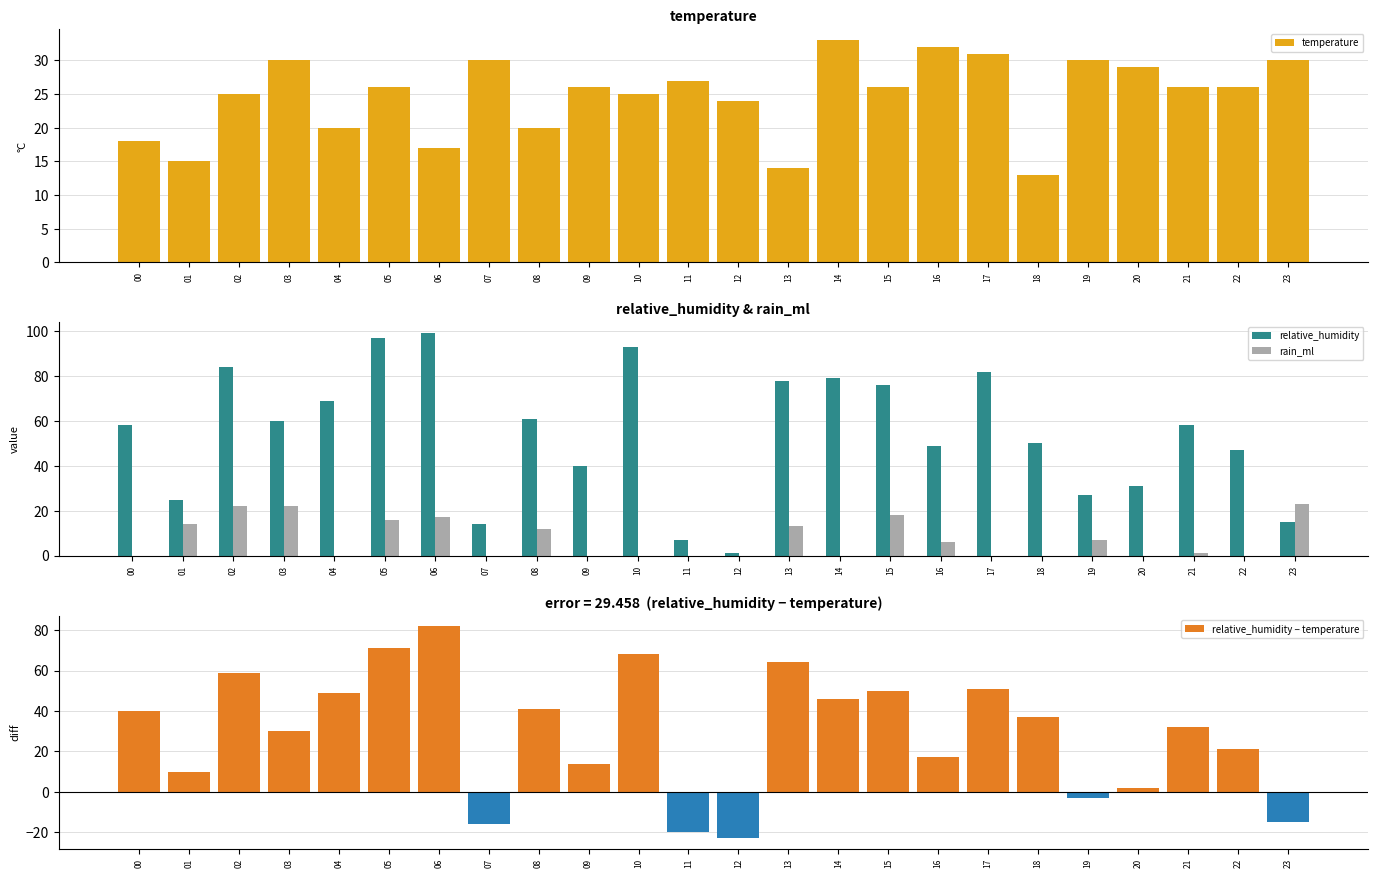

Between 01 and 12, which is larger?

12